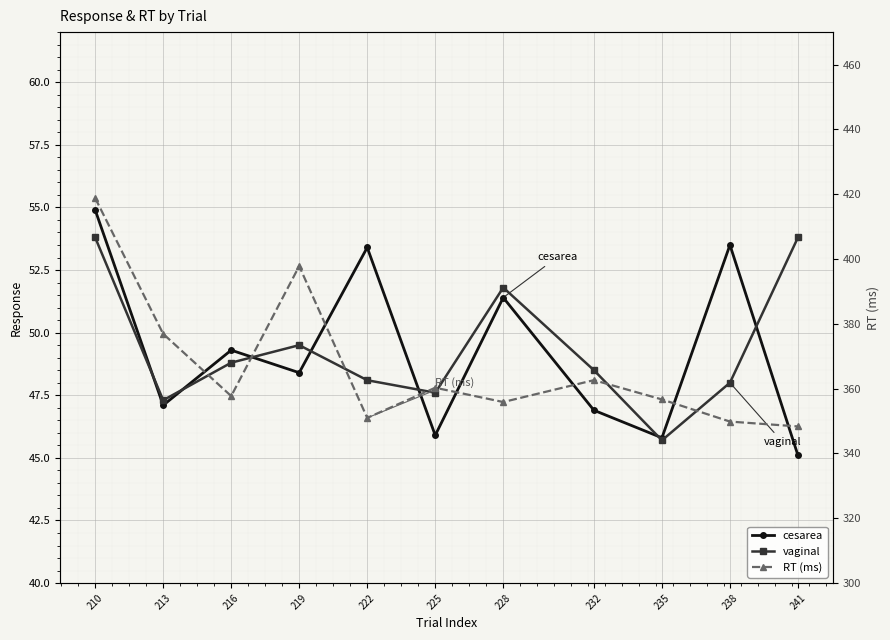

At which label does RT (ms) first exceed 357?

210